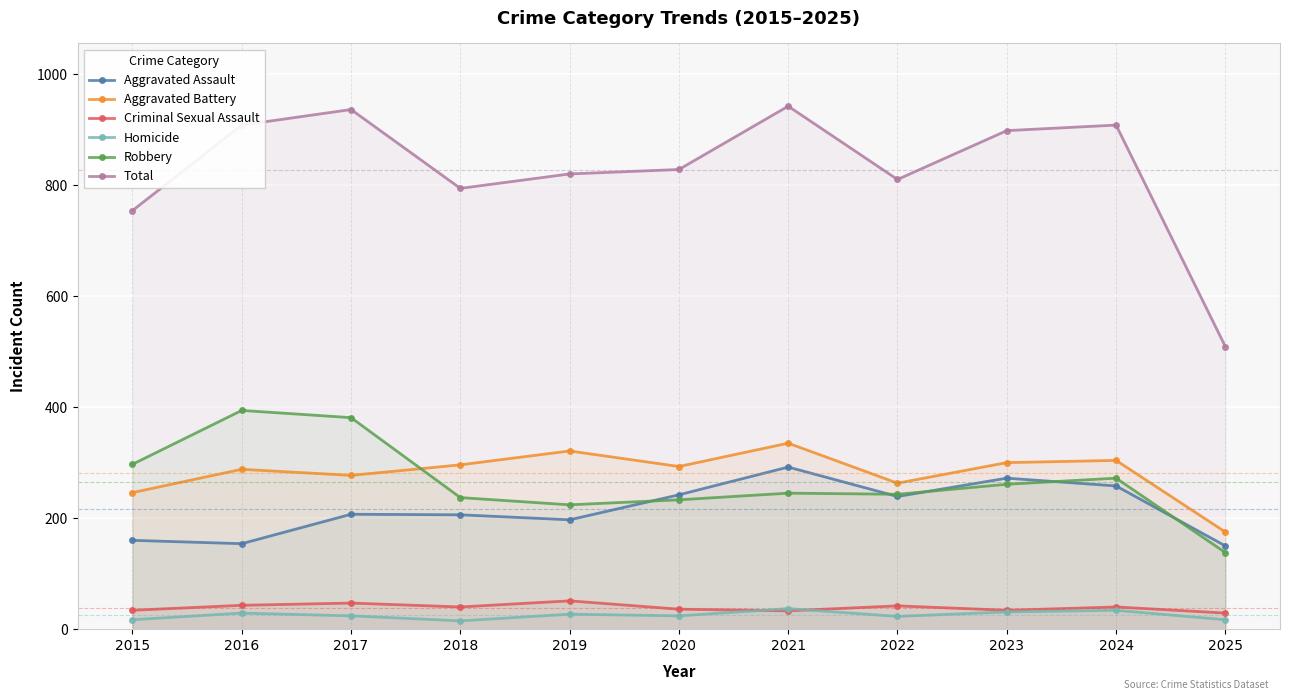

At which category does Criminal Sexual Assault reach its first local peak?

2017